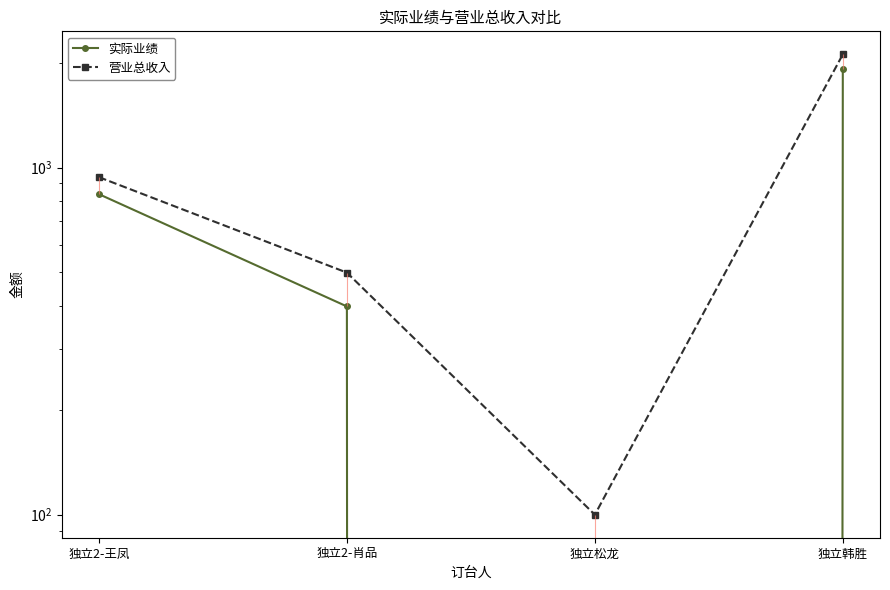

What are all the series names shown in the legend?

实际业绩, 营业总收入